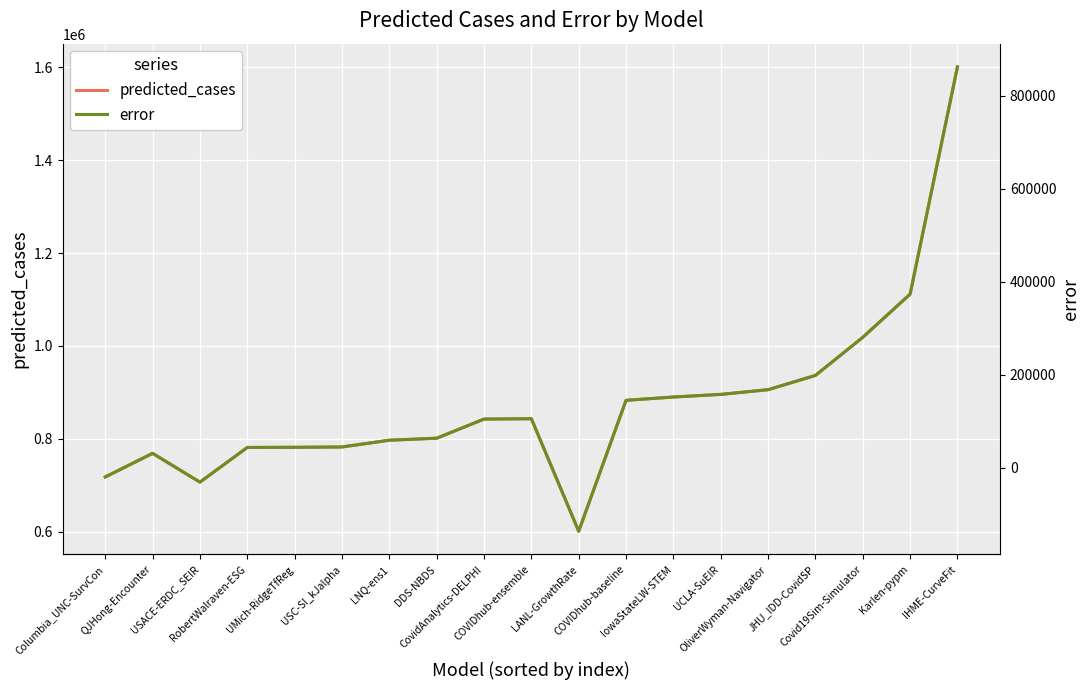

What position from the left is RobertWalraven-ESG?

4